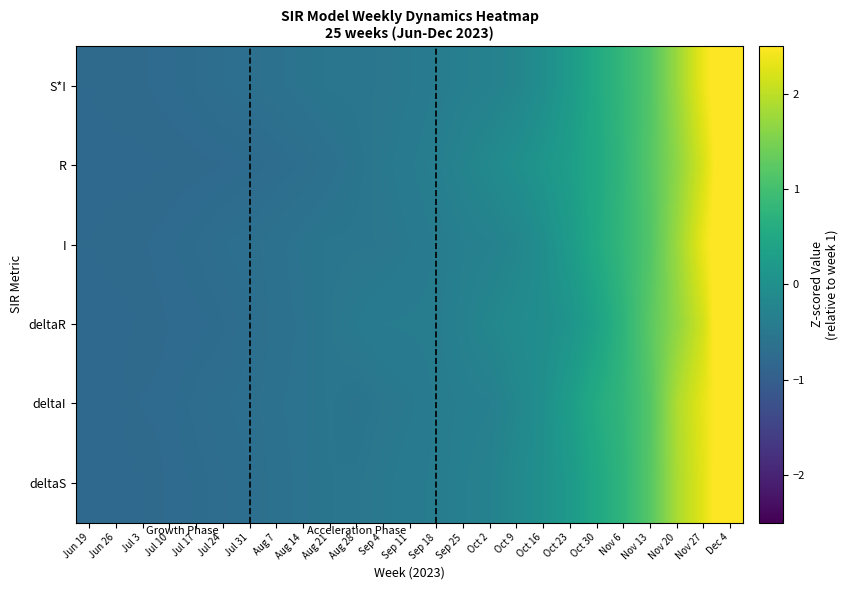

Count the number of data series in this chart.

6